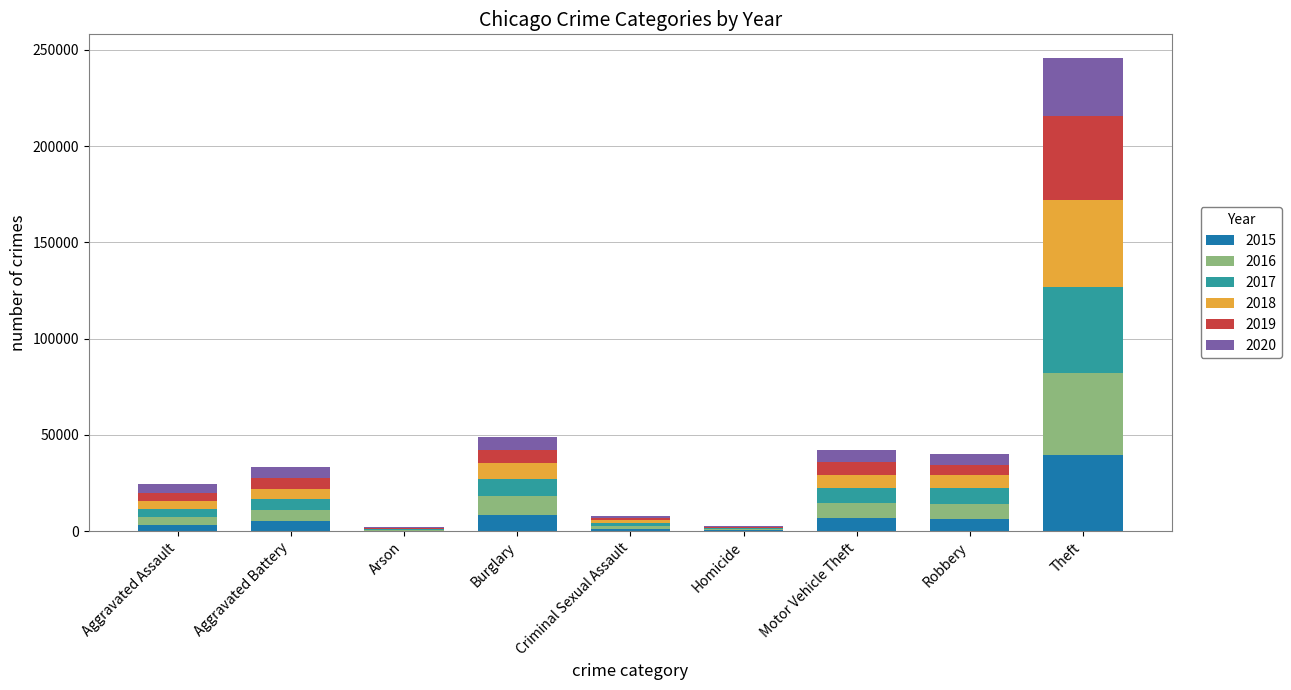

What are all the series names shown in the legend?

2015, 2016, 2017, 2018, 2019, 2020